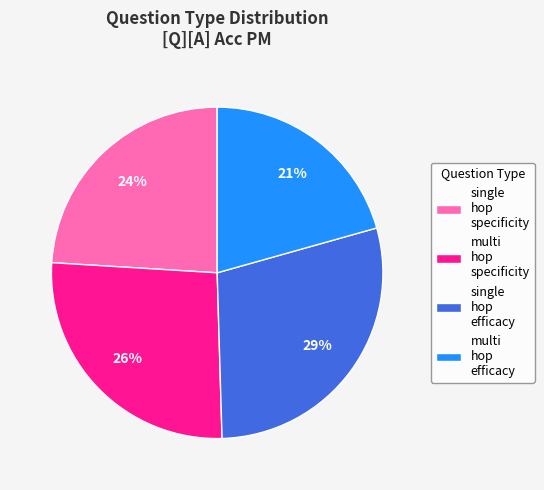

Is there any slice that represents more than half of the pie?

No